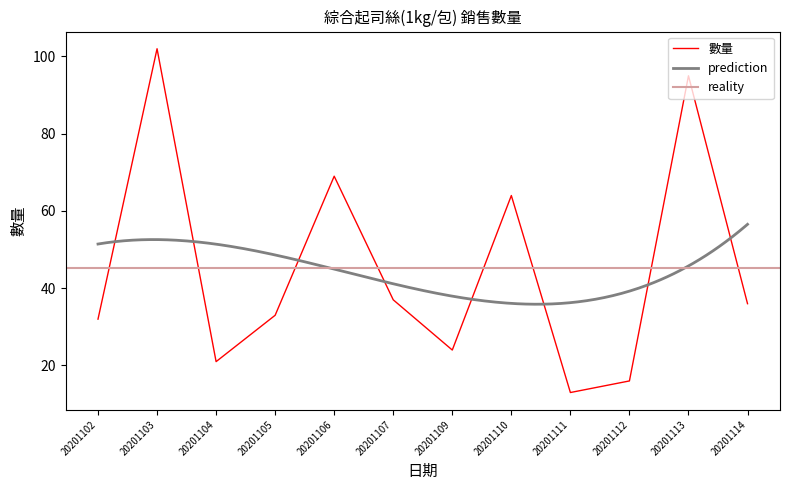

Where is the first local minimum?

20201104